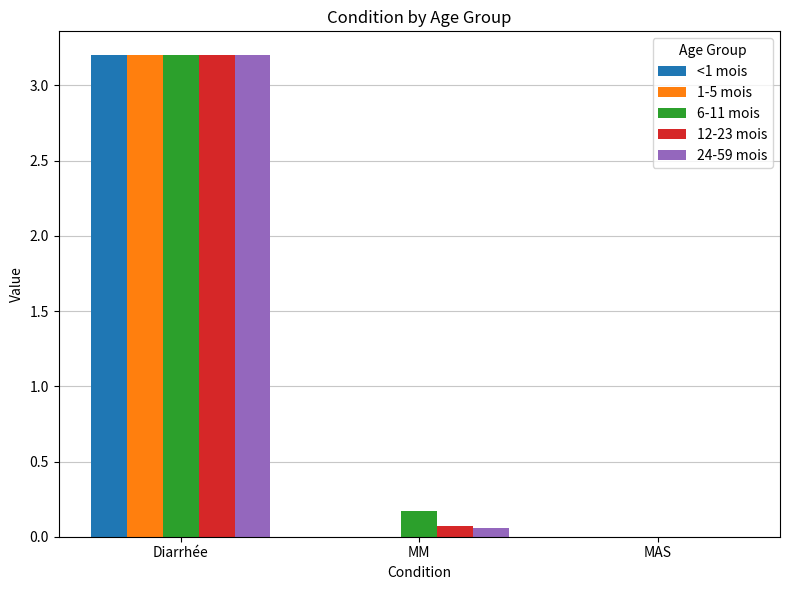

At which category is the sum across all series the highest?

Diarrhée